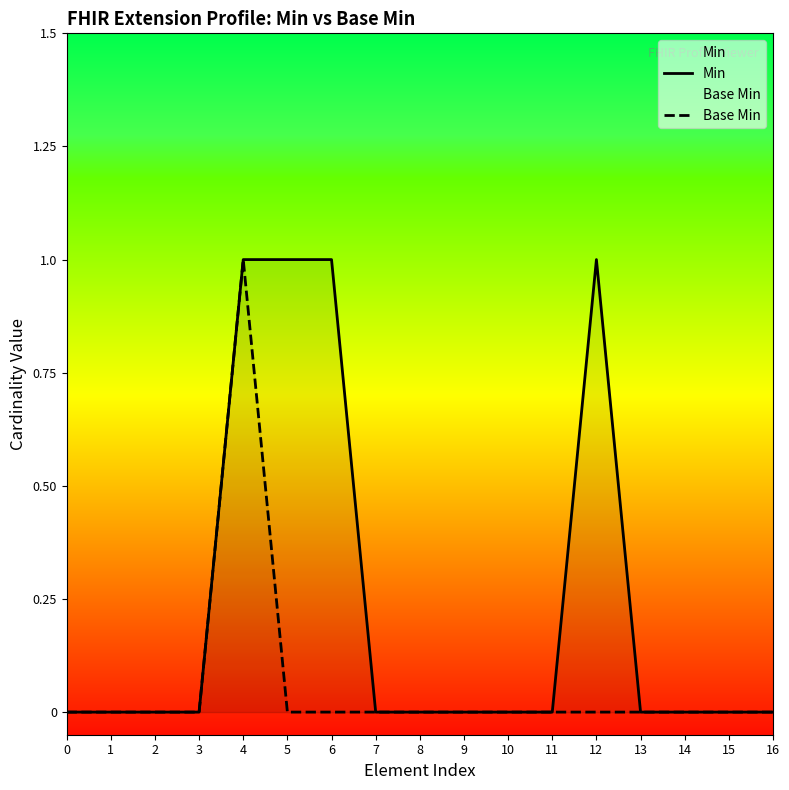

Which label corresponds to the largest value in the chart?

4